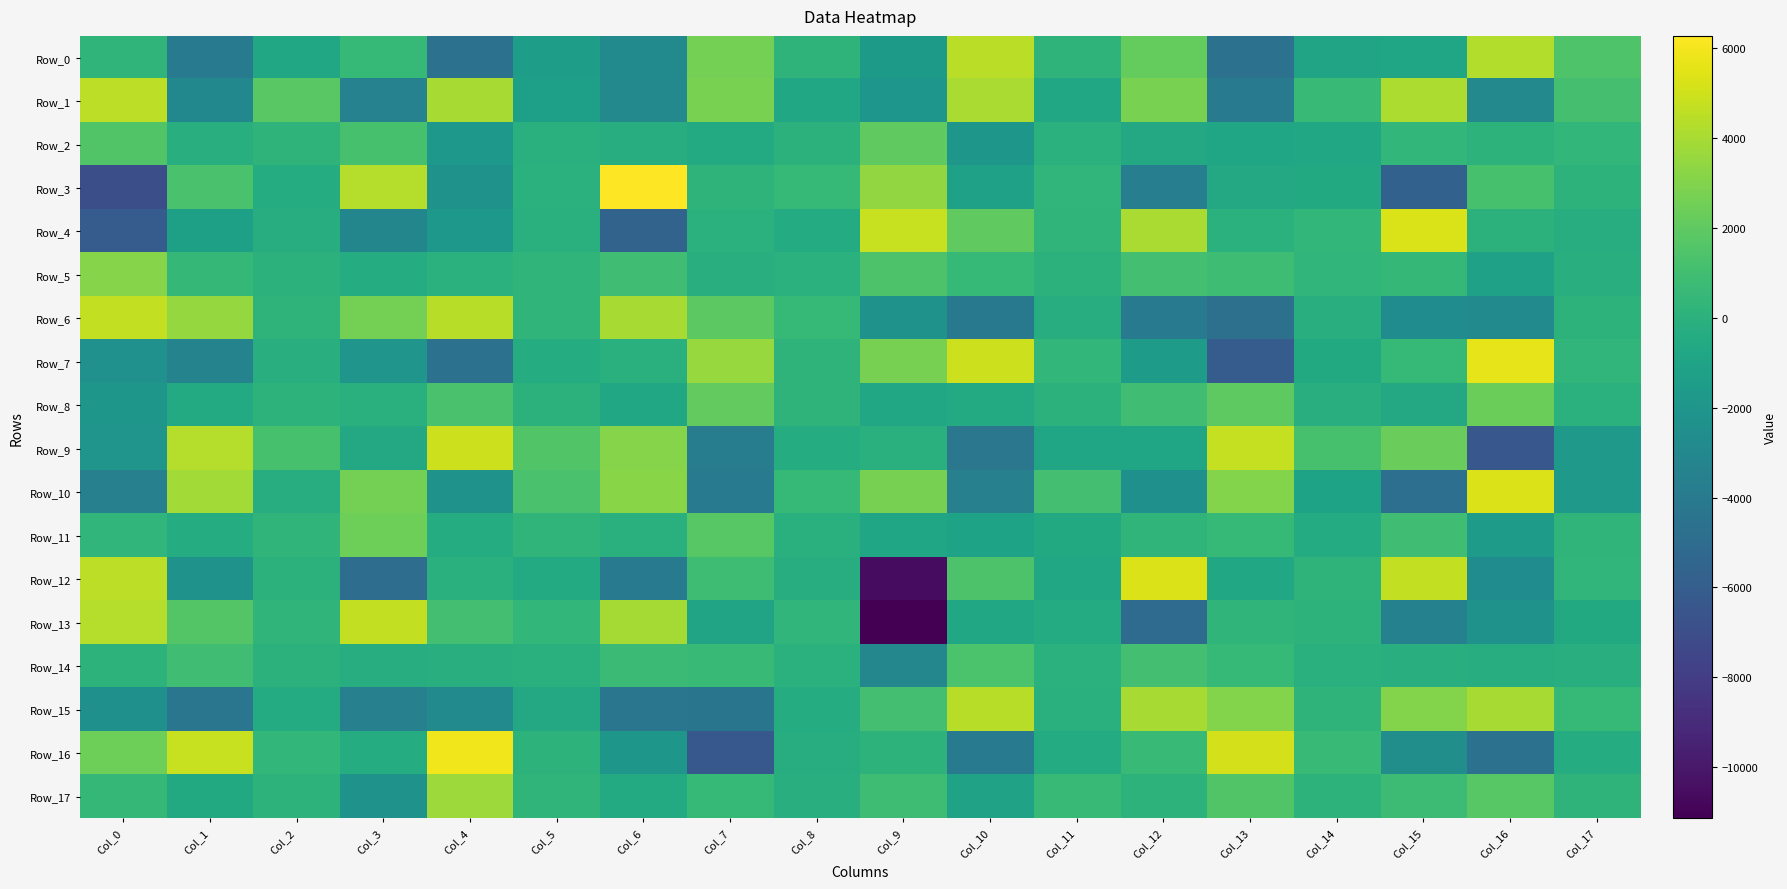

At which category is the sum across all series the highest?

Col_4